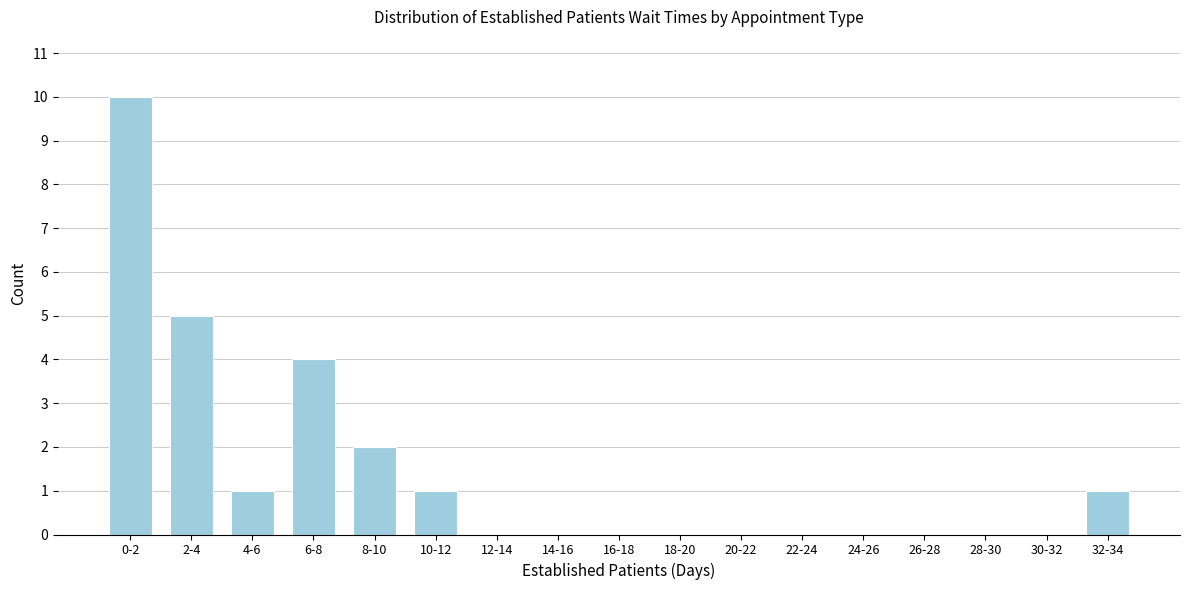

Reading left to right, list all the values displayed in this chart.

0-2=10	2-4=5	4-6=1	6-8=4	8-10=2	10-12=1	12-14=0	14-16=0	16-18=0	18-20=0	20-22=0	22-24=0	24-26=0	26-28=0	28-30=0	30-32=0	32-34=1